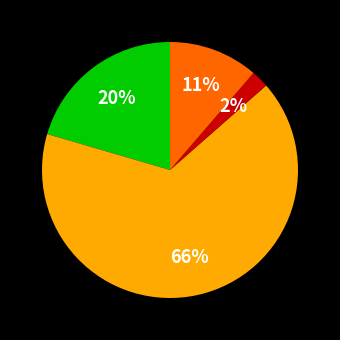

To the nearest percent, what is the average slice percentage?

25%